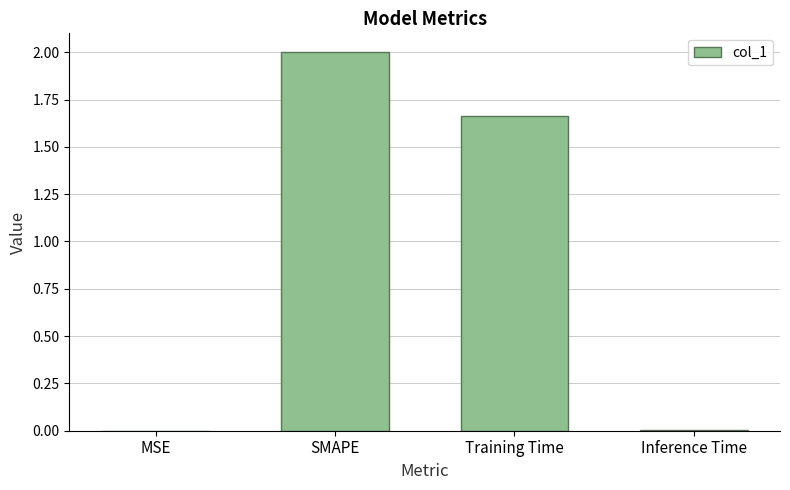

Is it true that the value at Inference Time is 0.0?

True